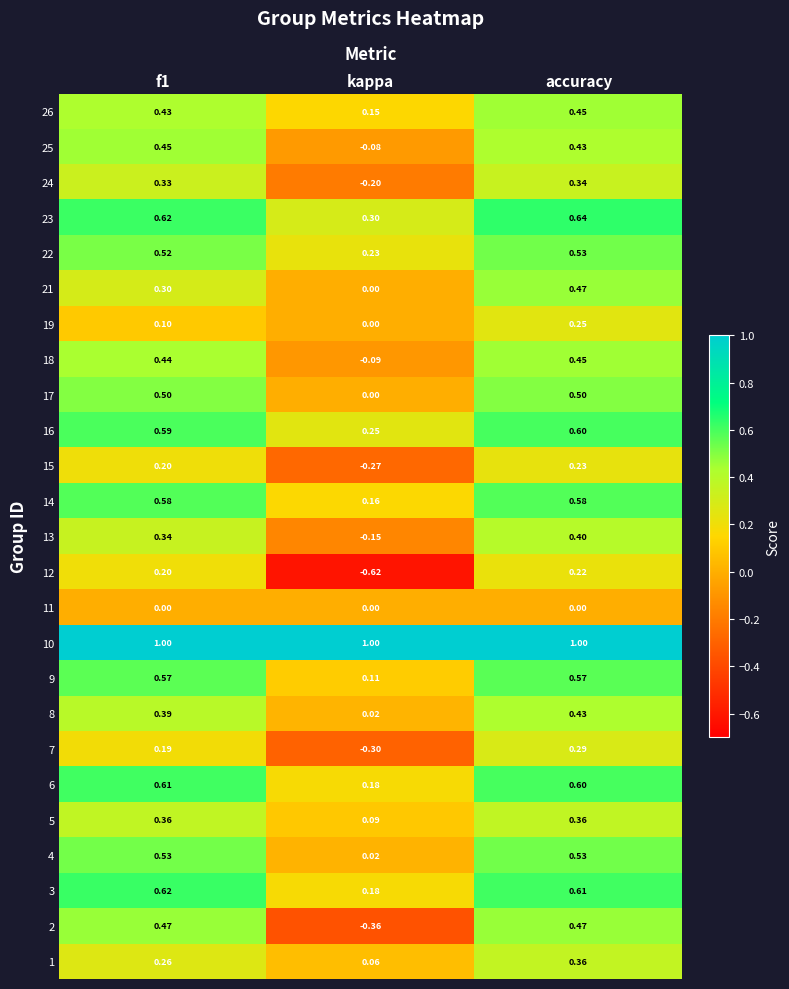

At which label does 18 reach its minimum?

kappa